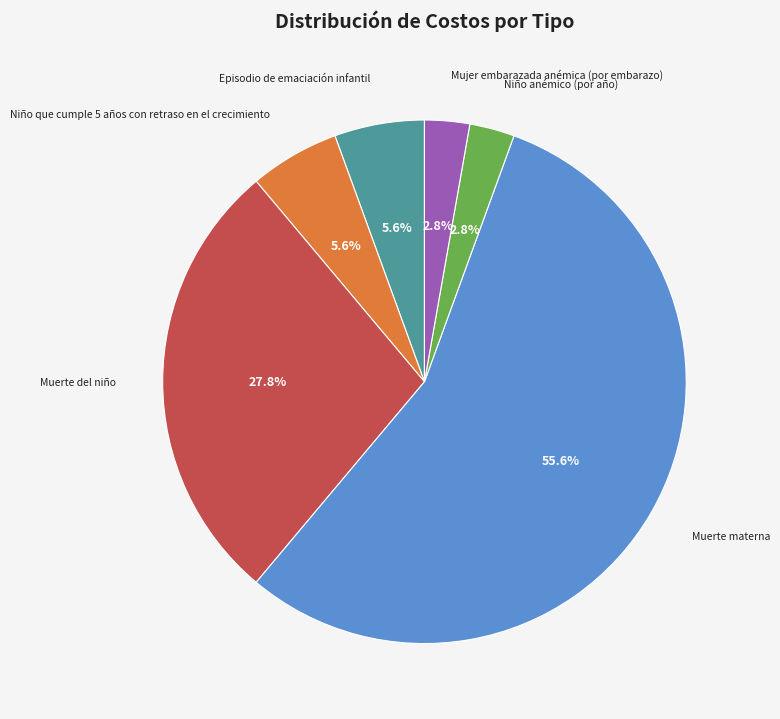

What is the ratio of the value at Mujer embarazada anémica (por embarazo) to the value at Muerte del niño?

0.1